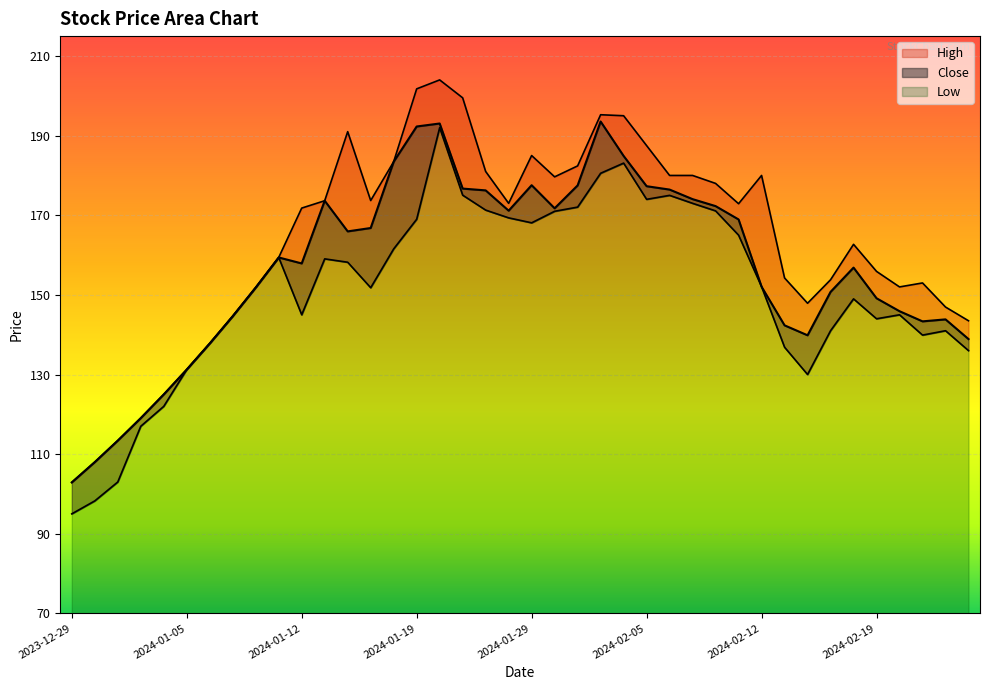

True or false: High and Low intersect in this chart.

False